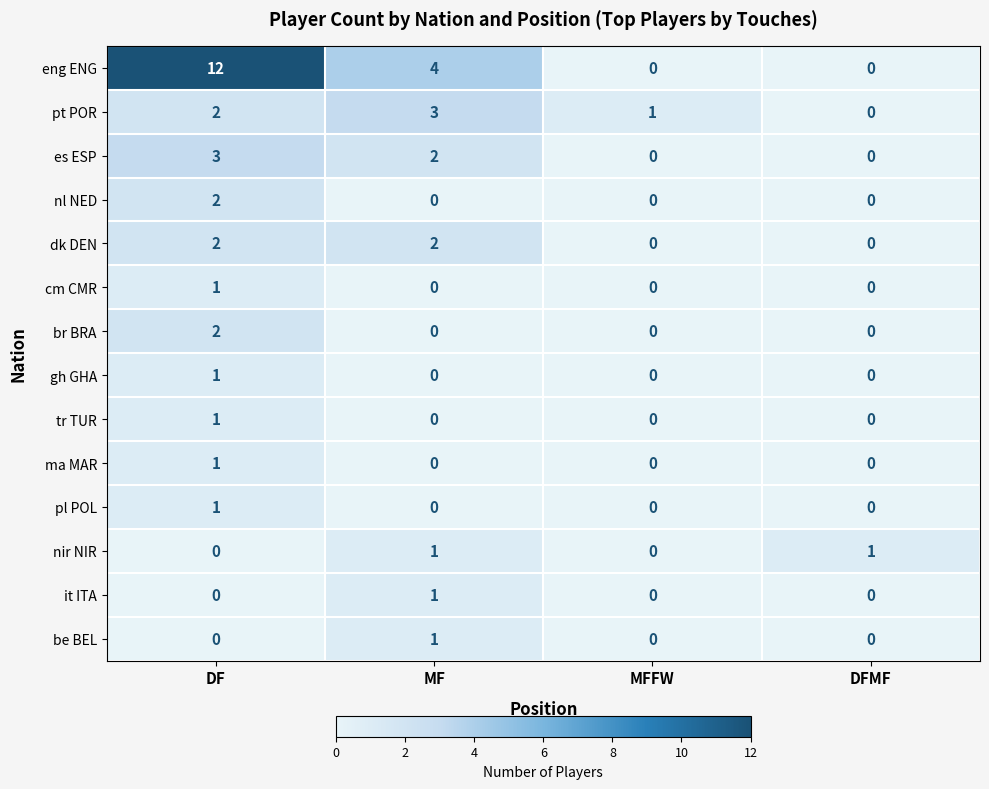

The tr TUR series shows 0 at MF. True or false?

True